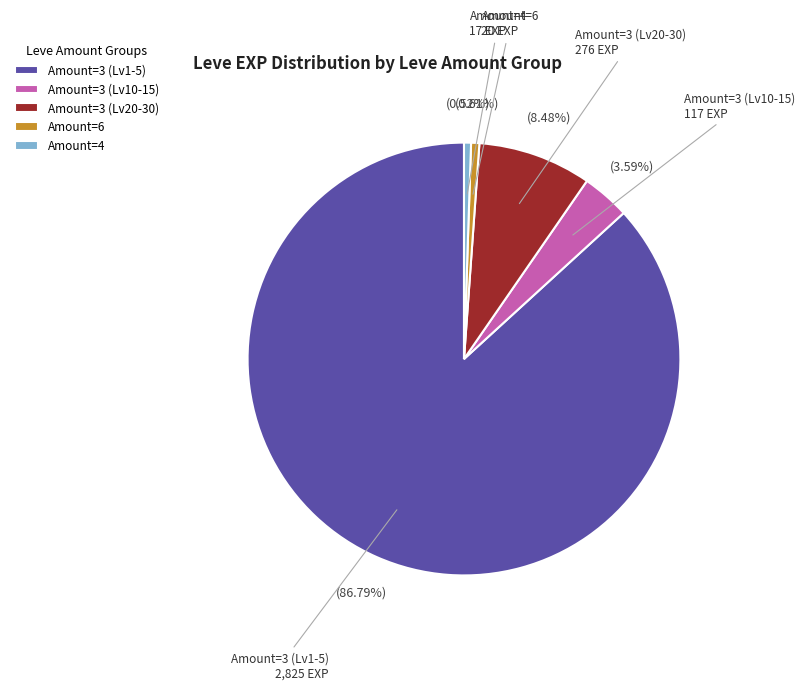

Which category accounts for the majority?

Amount=3 (Lv1-5)